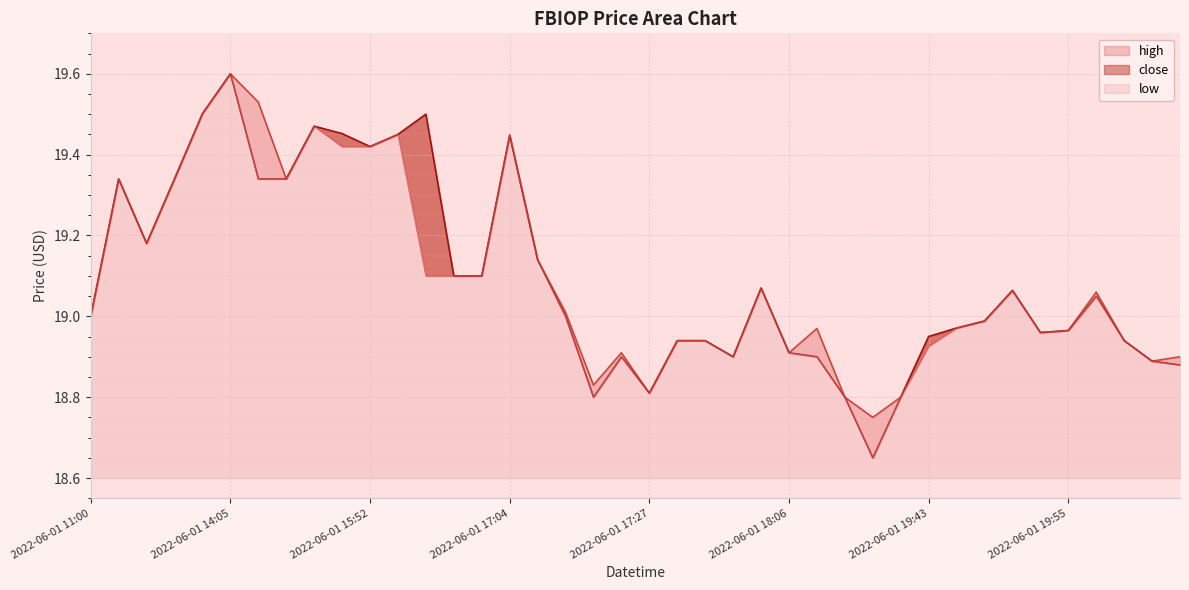

What is the label of the 29th point from the left?

2022-06-01 18:21